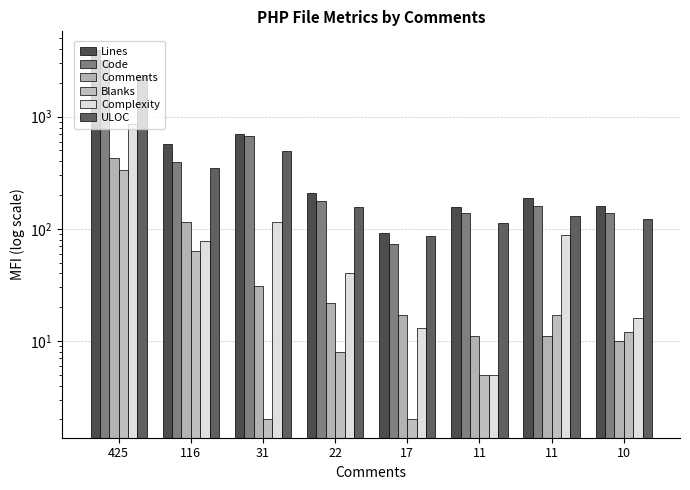

Which series changed the most between 11 and 10?

Complexity